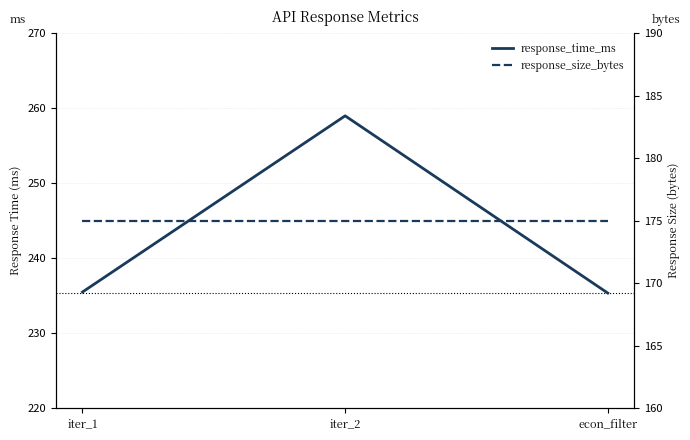

Which category has the highest value in the response_size_bytes series?

iter_1